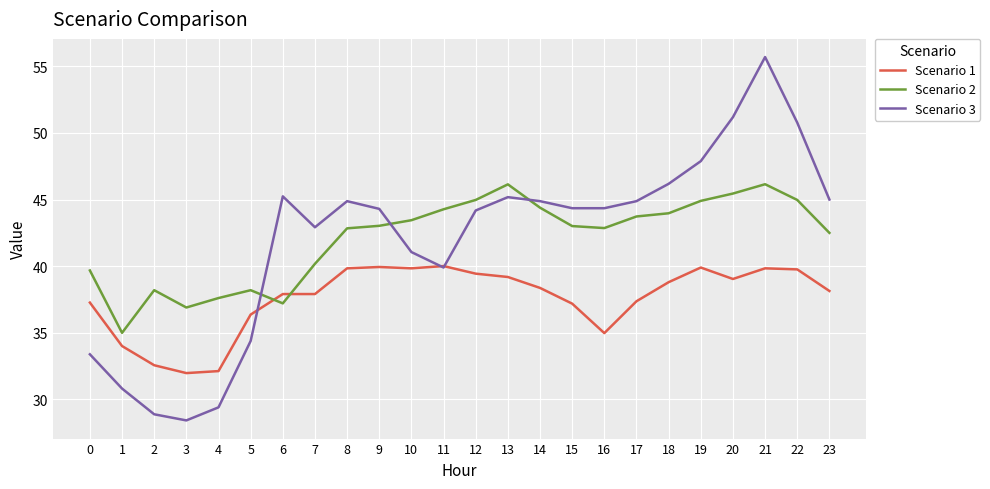

List the series in order of their peak value, lowest first.

Scenario 1, Scenario 2, Scenario 3